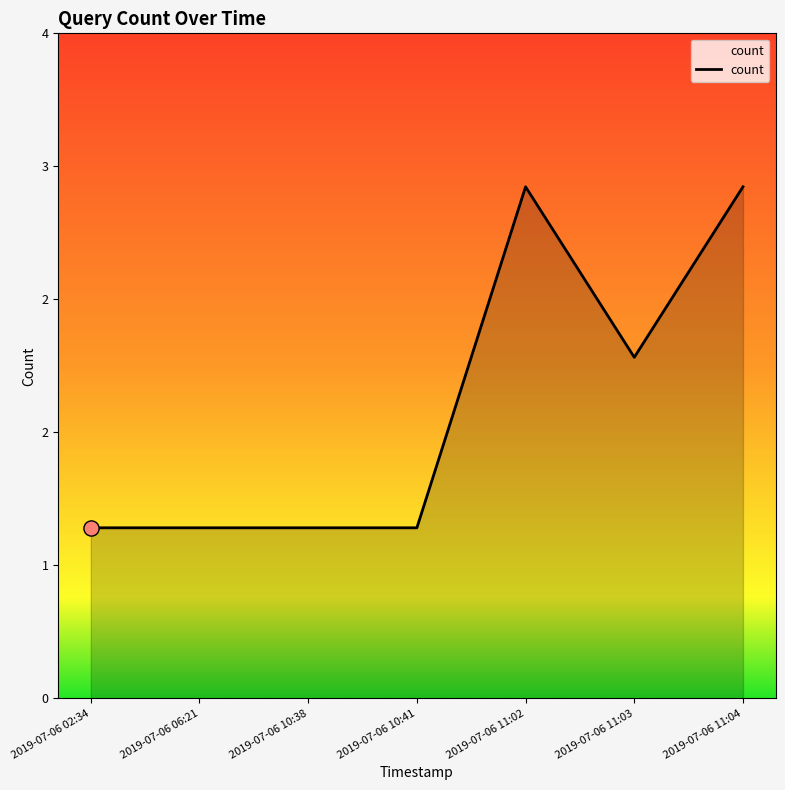

Between 2019-07-06 02:34 and 2019-07-06 11:03, which is larger?

2019-07-06 11:03